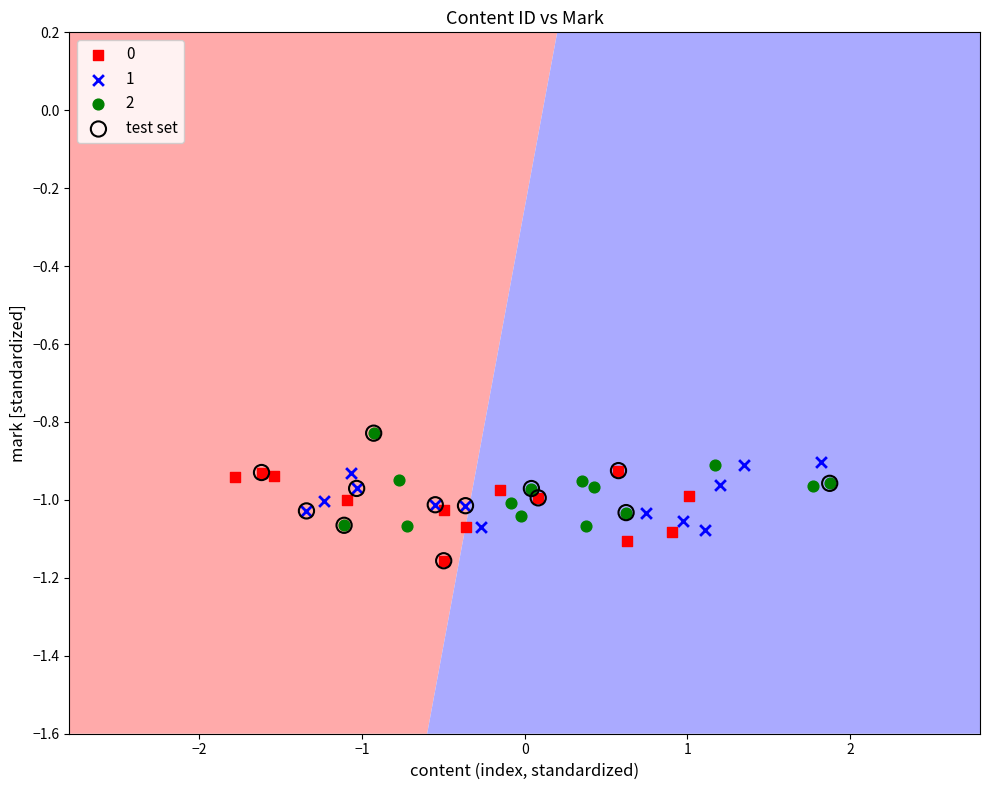

What are all the series names shown in the legend?

0, 1, 2, test set